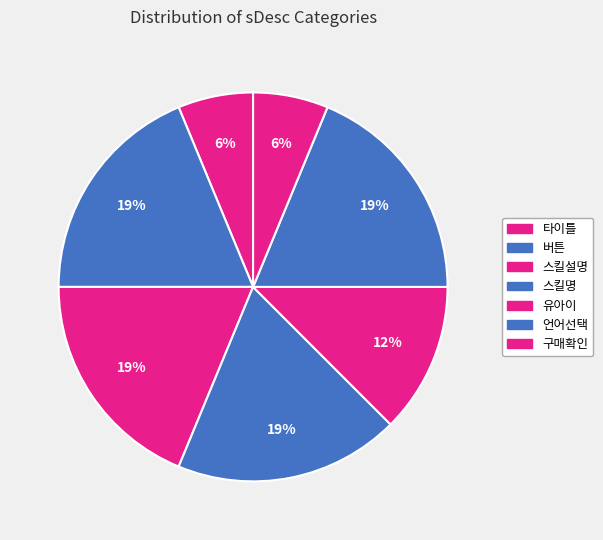

Is there any slice that represents more than half of the pie?

No